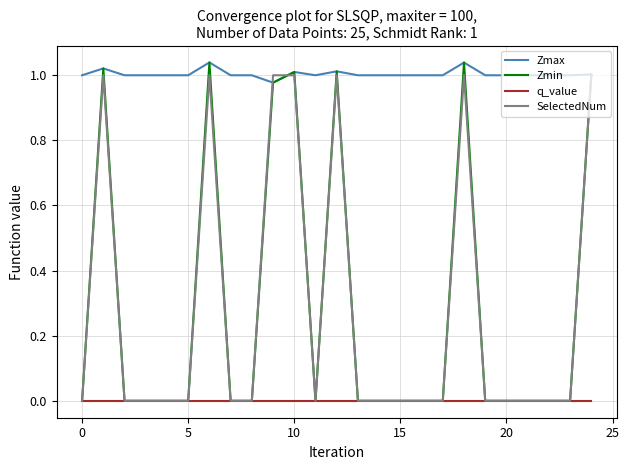

True or false: q_value and Zmax intersect in this chart.

False